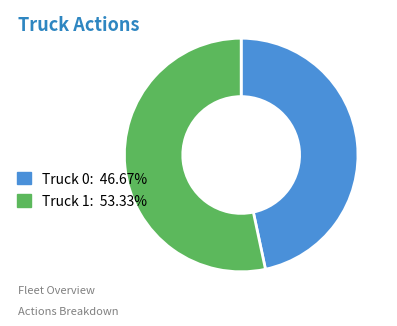

Does Truck 0 account for over 50% of the chart?

No